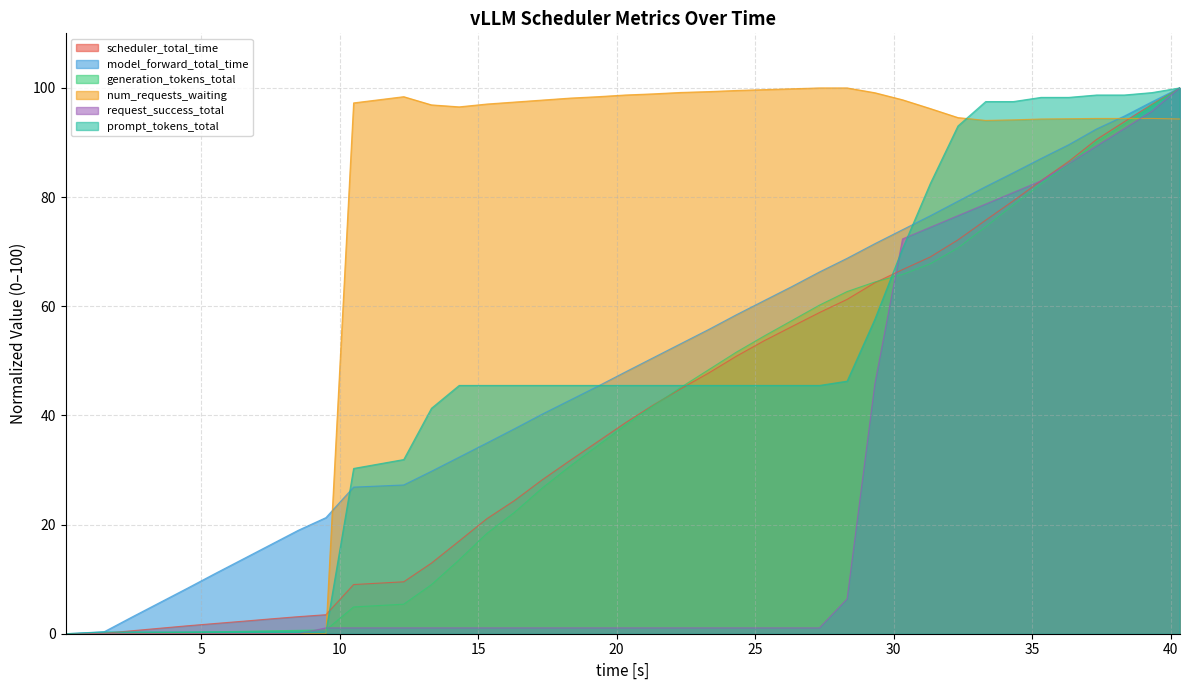

How many times do scheduler_total_time and prompt_tokens_total cross each other?

4